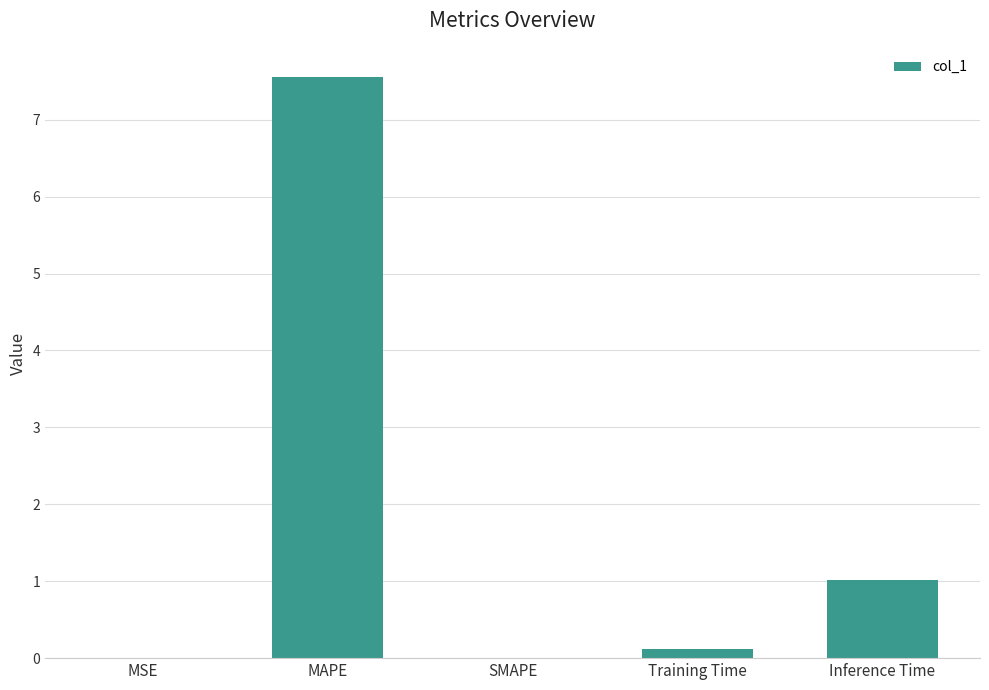

Is it true that the value at MSE is 0.0?

True